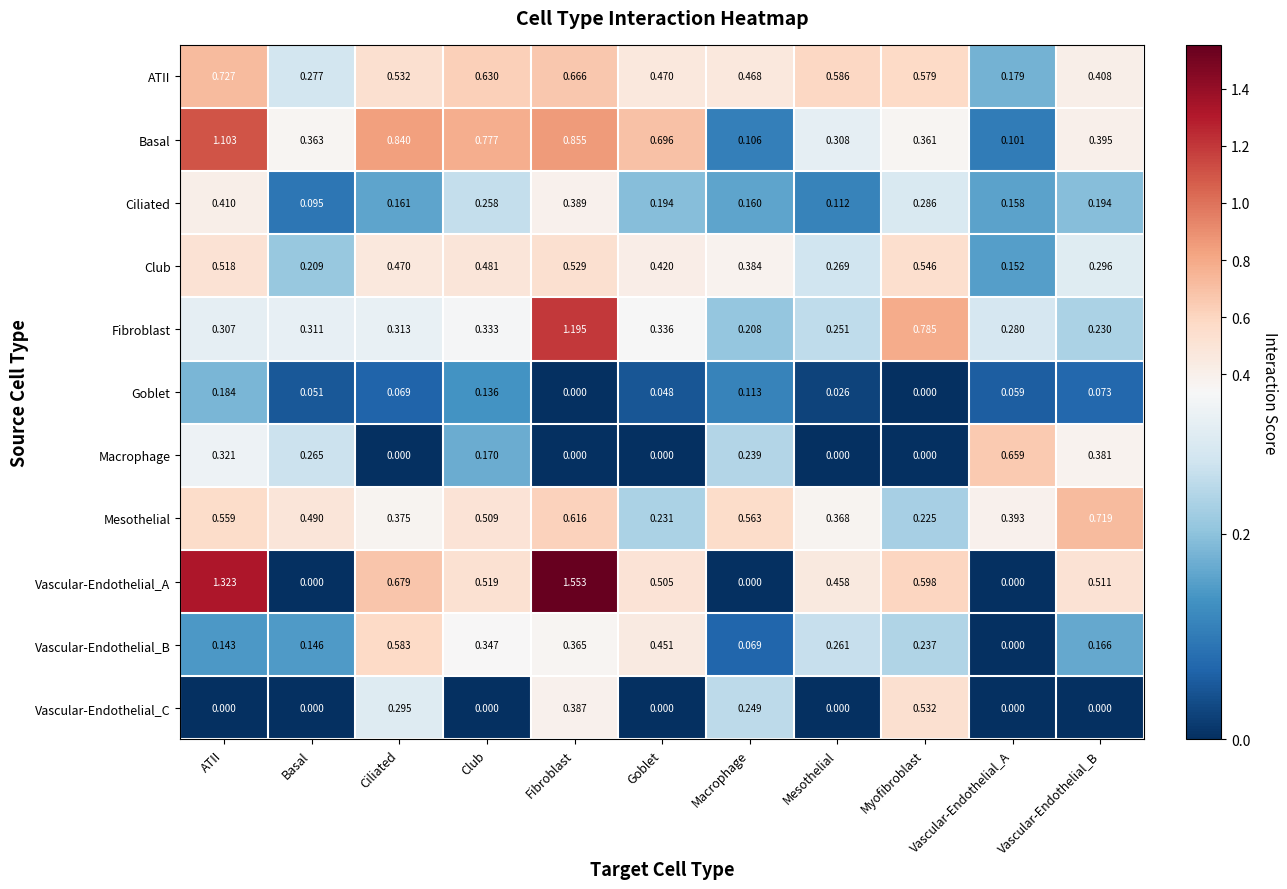

Which series has the widest spread of values?

Vascular-Endothelial_A